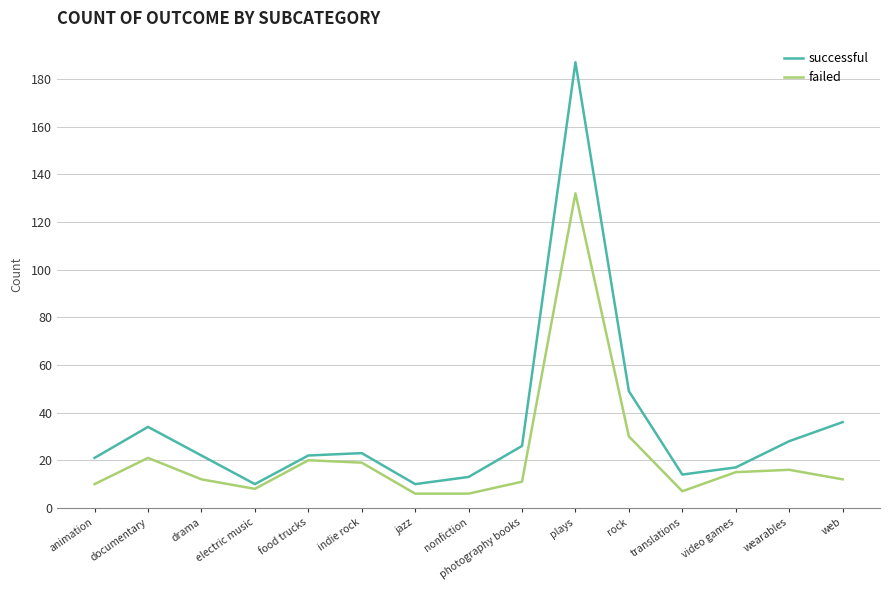

Which category has the highest value in the failed series?

plays